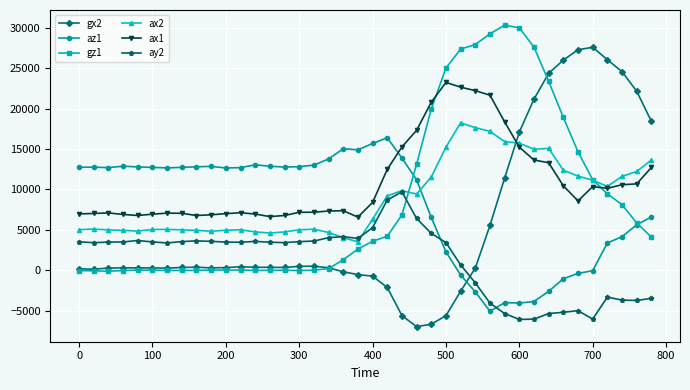

List the series in order of their peak value, highest first.

gz1, gx2, ax1, ax2, az1, ay2